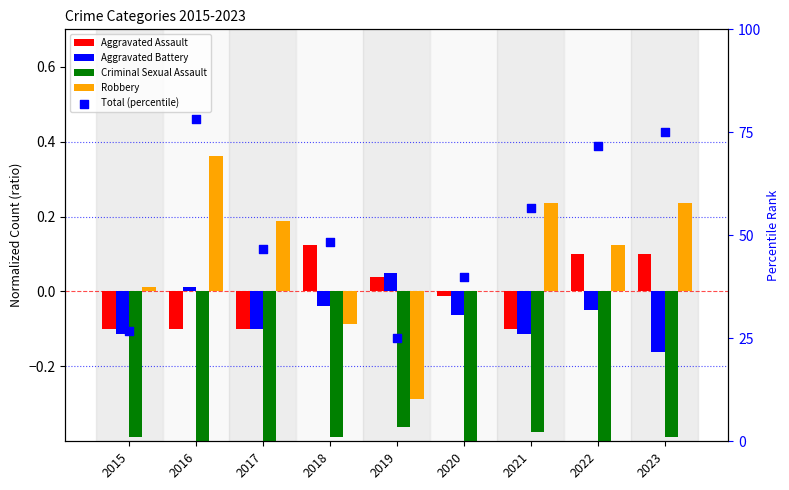

What are all the series names shown in the legend?

Aggravated Assault, Aggravated Battery, Criminal Sexual Assault, Robbery, Total (percentile)